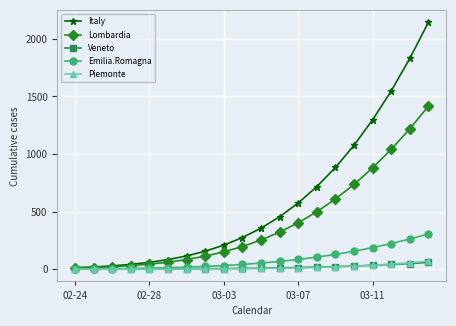

What are all the series names shown in the legend?

Italy, Lombardia, Veneto, Emilia.Romagna, Piemonte